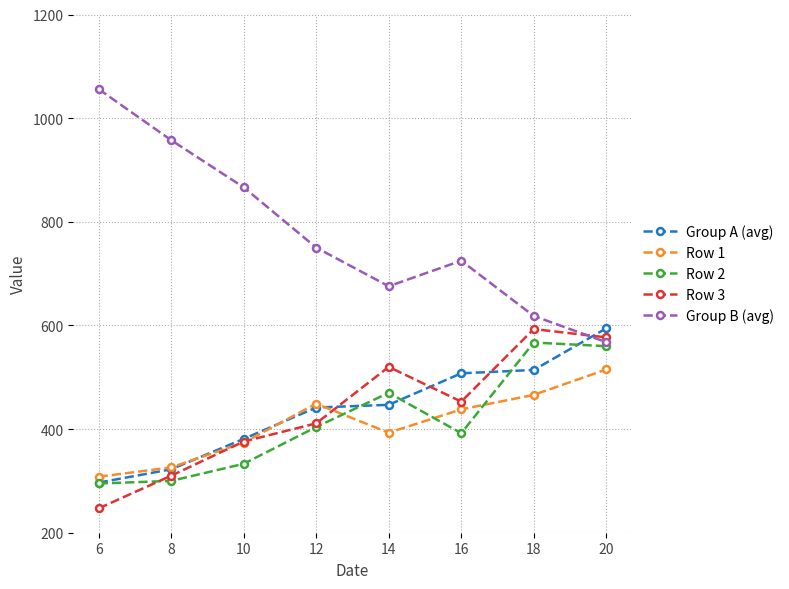

The value of Row 1 at 8 is 536.8. True or false?

False